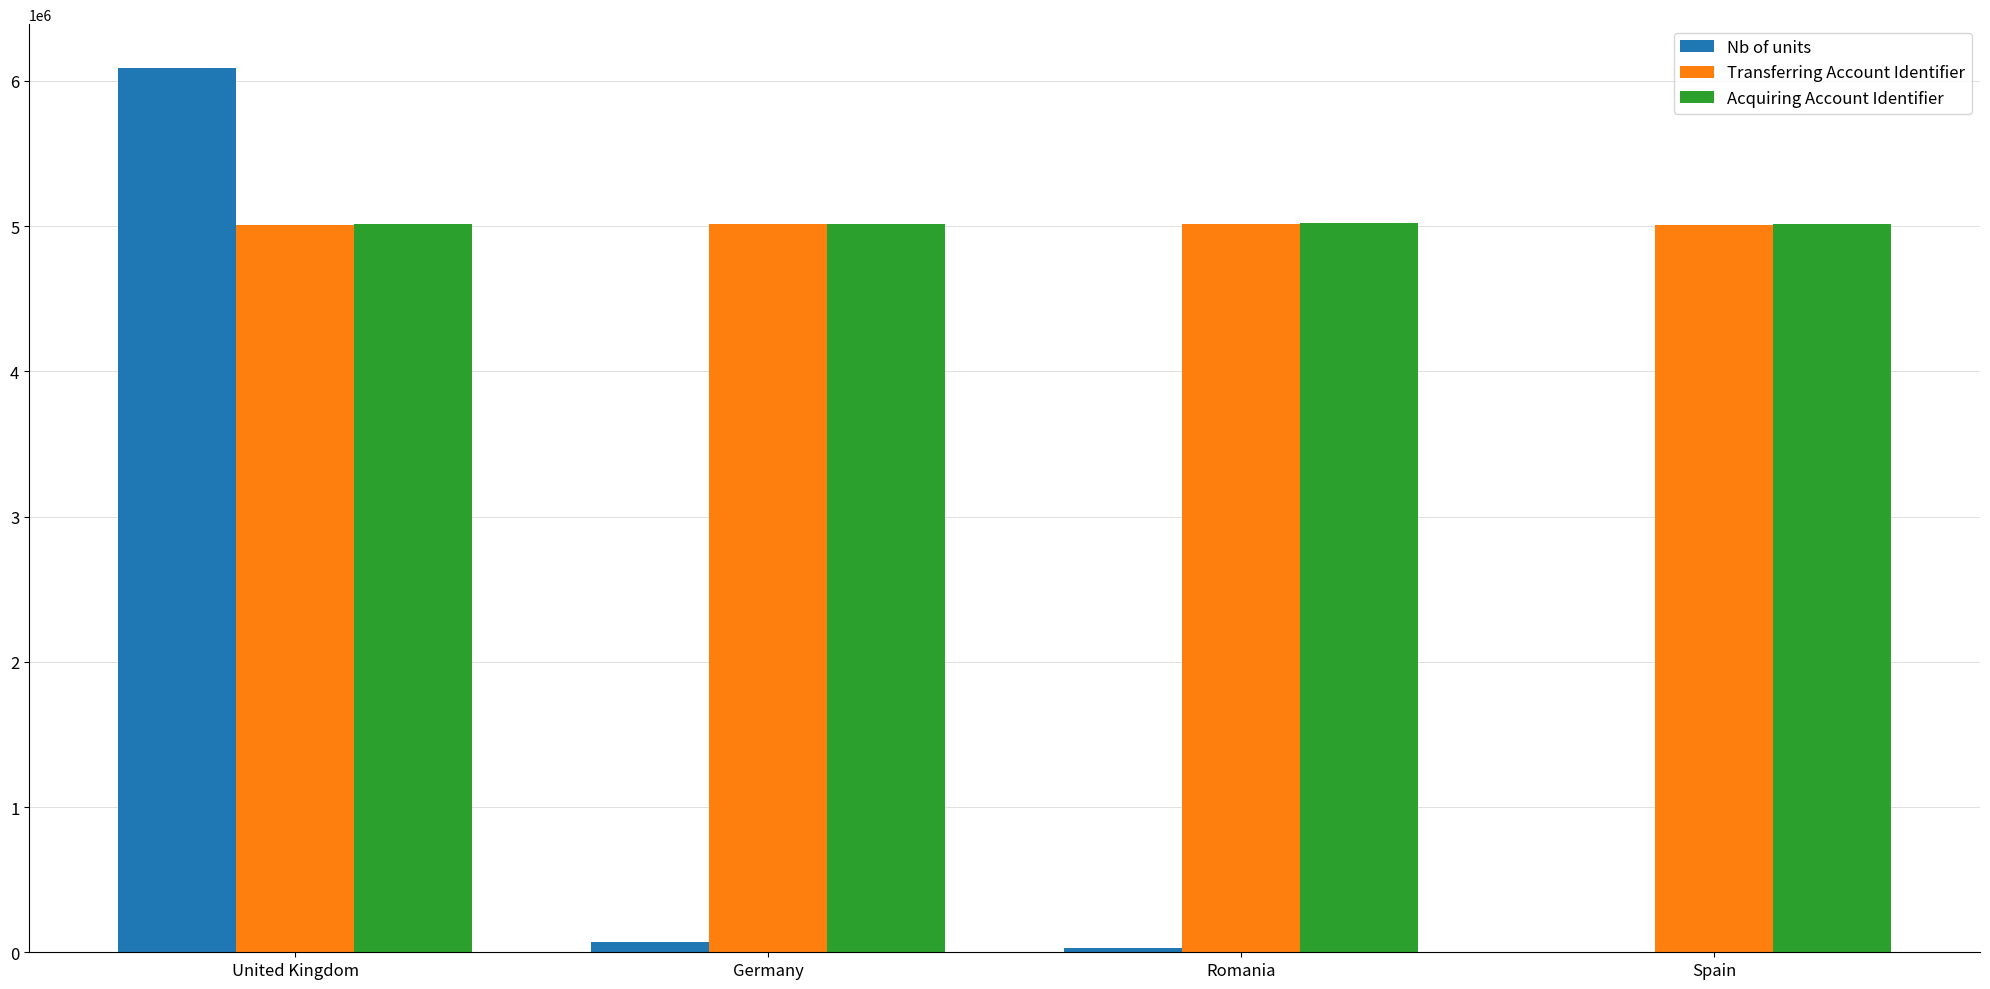

Are the bars horizontal?

No